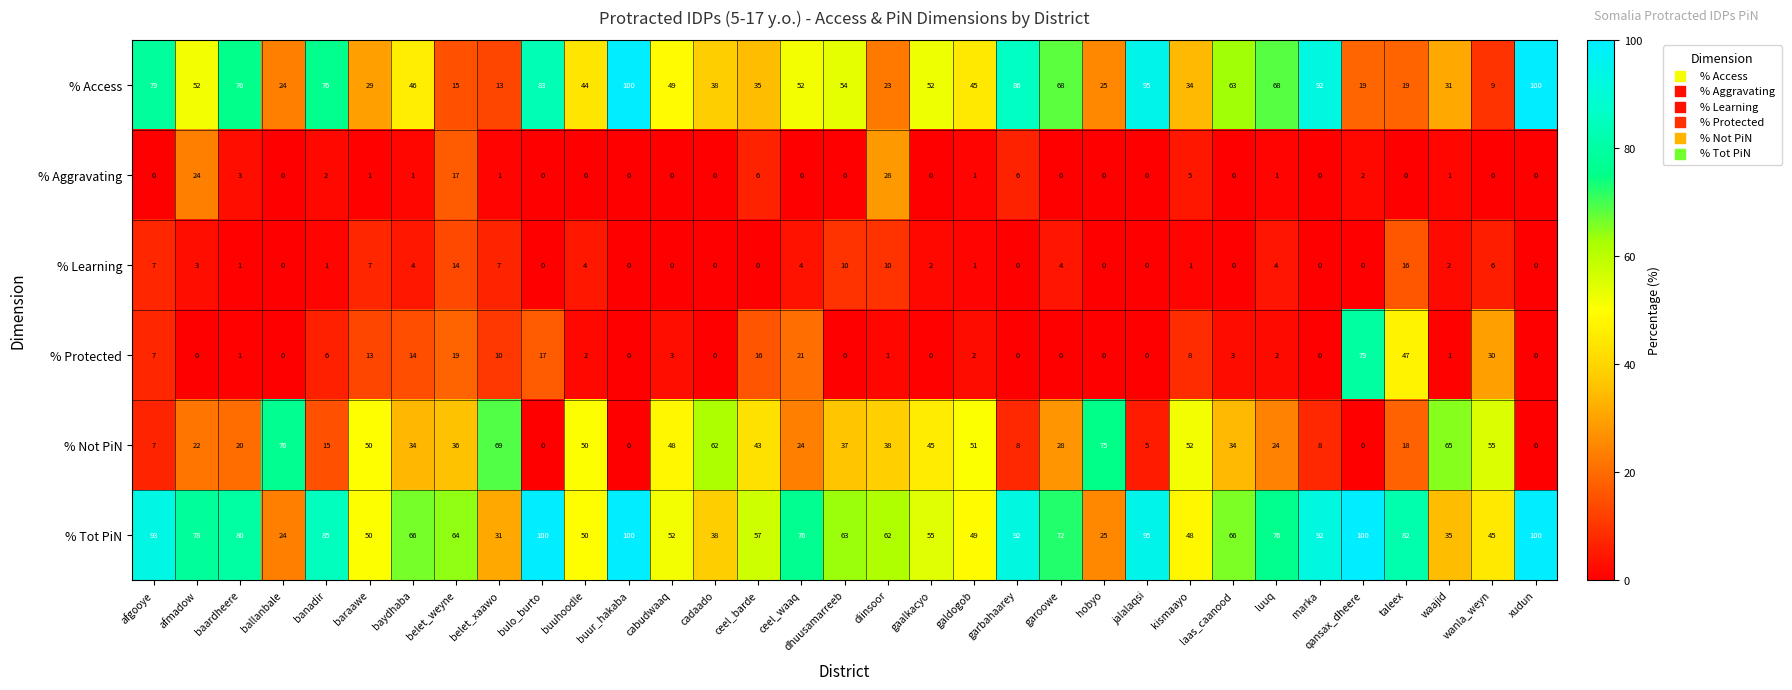

Which series has the largest total across all categories?

% Tot PiN